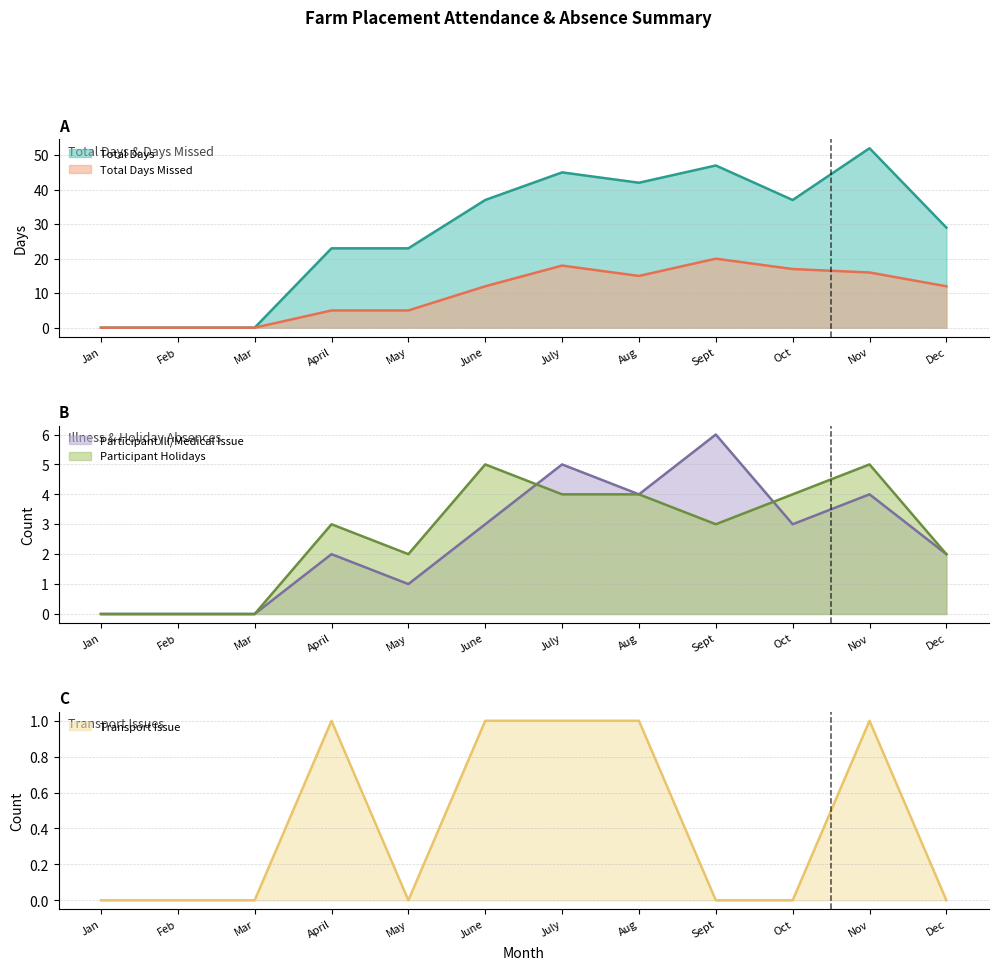

What is the maximum value for Total Days?

52